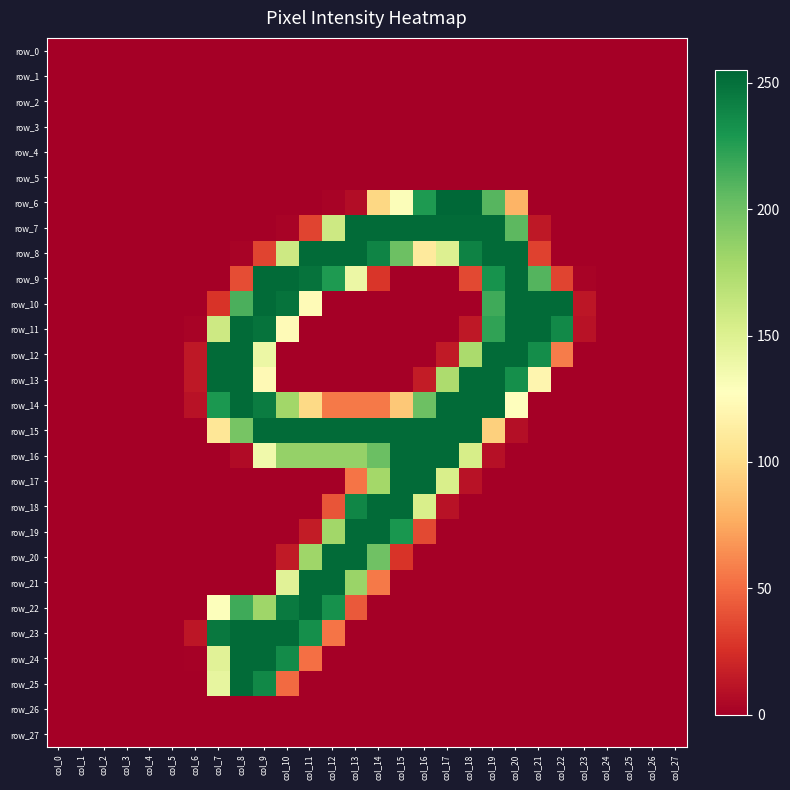

What is the difference between the row_19 values at col_17 and col_16?

36